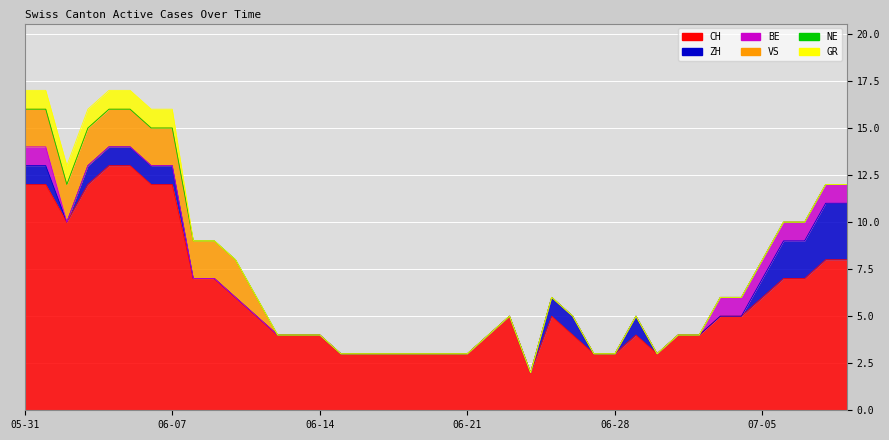

Rank the series at 2020-06-09 from highest to lowest value.

CH, VS, ZH, BE, NE, GR